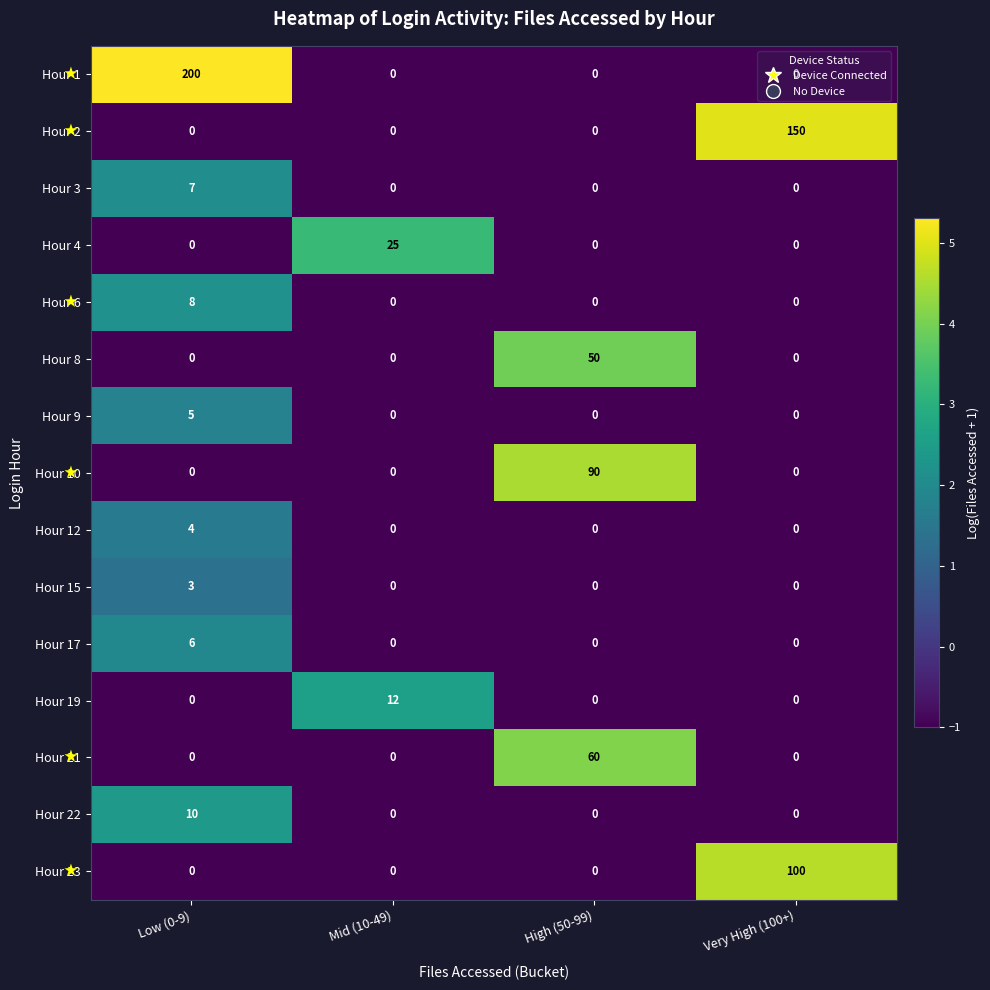

Is it true that Hour 17 equals 0 at High (50-99)?

True